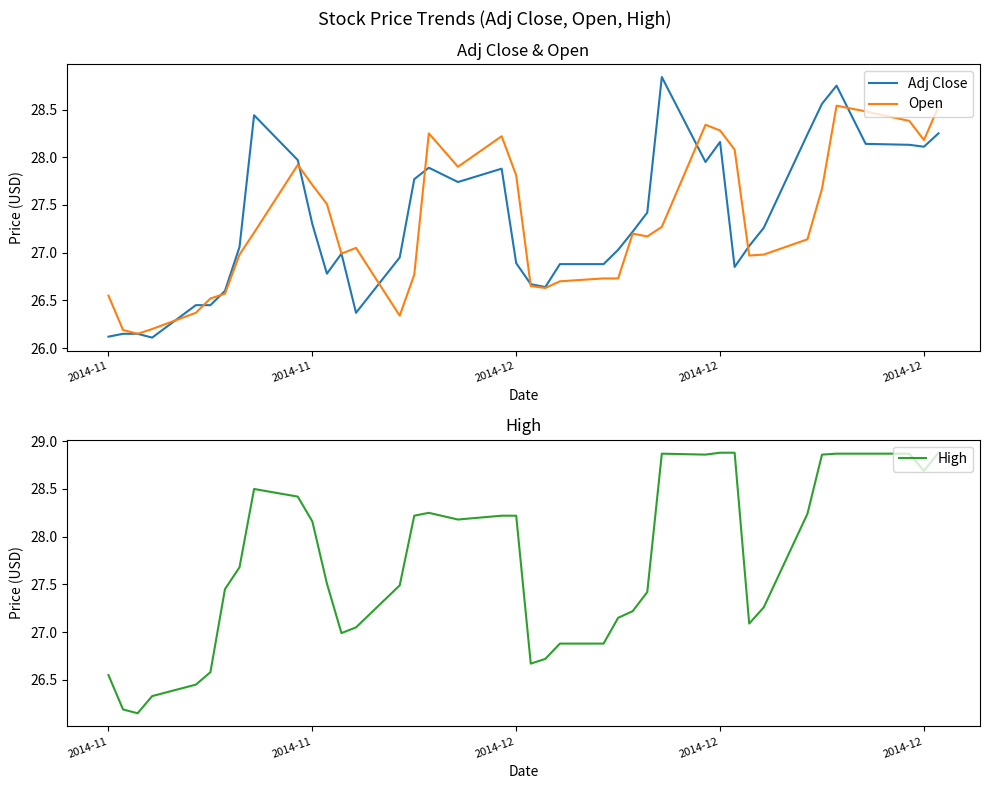

What is the difference between the maximum and second lowest values in the Open series?

2.3